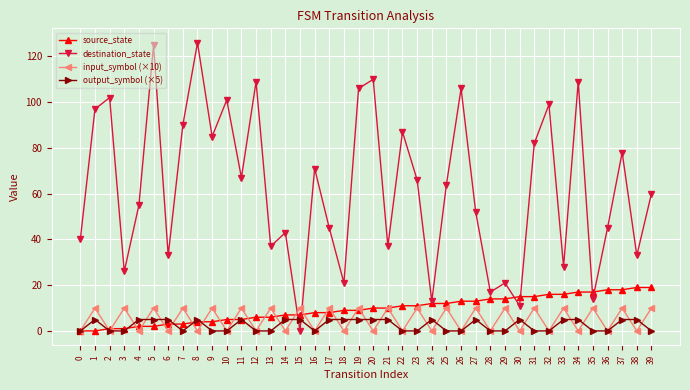

At which category is the sum across all series the highest?

5